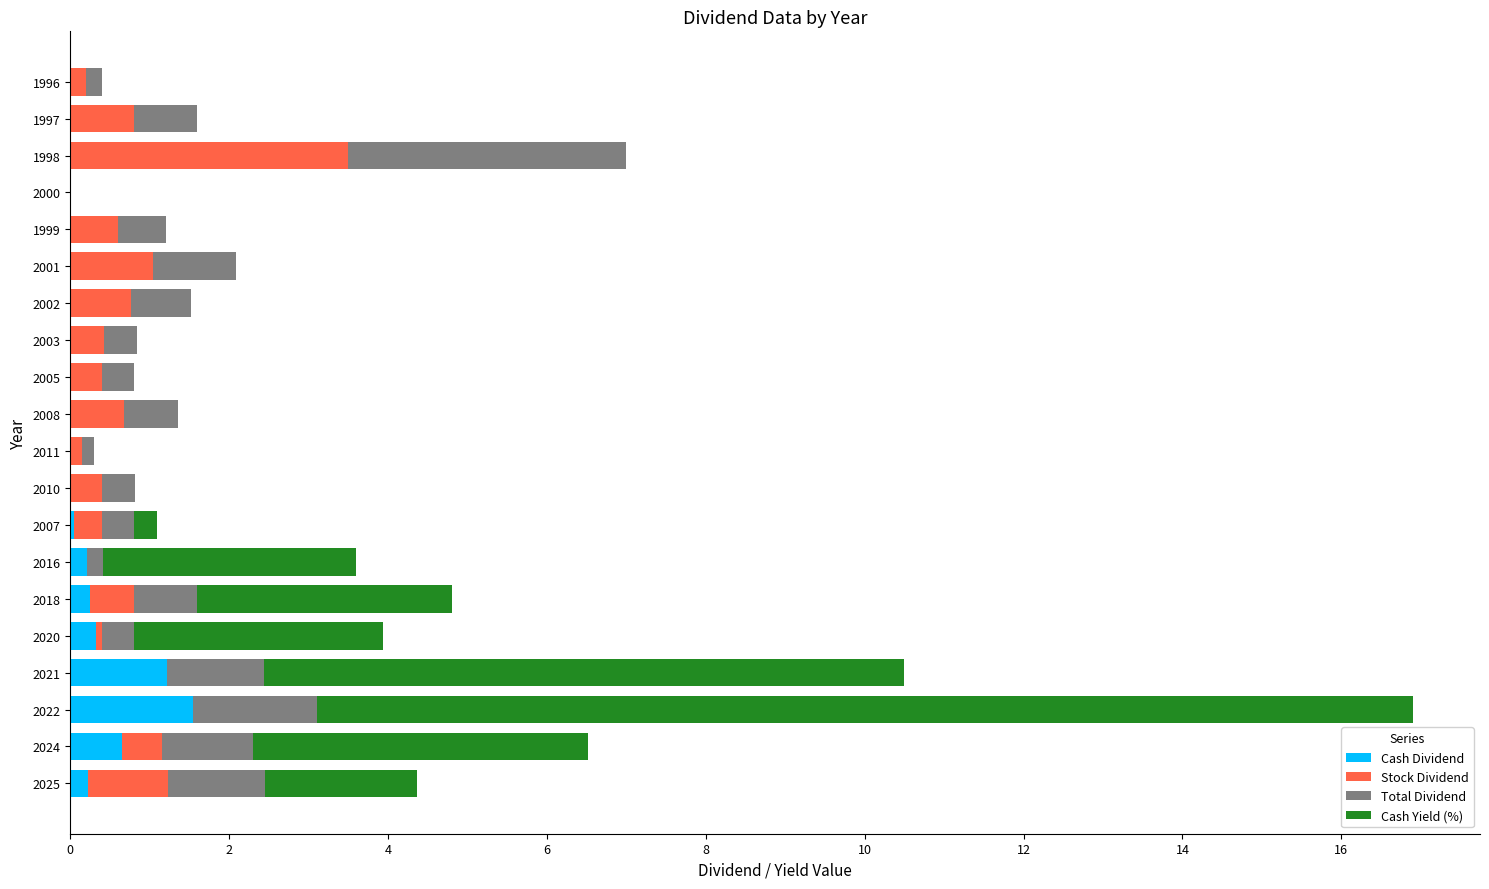

What is the sum of all Cash Dividend values?

4.5